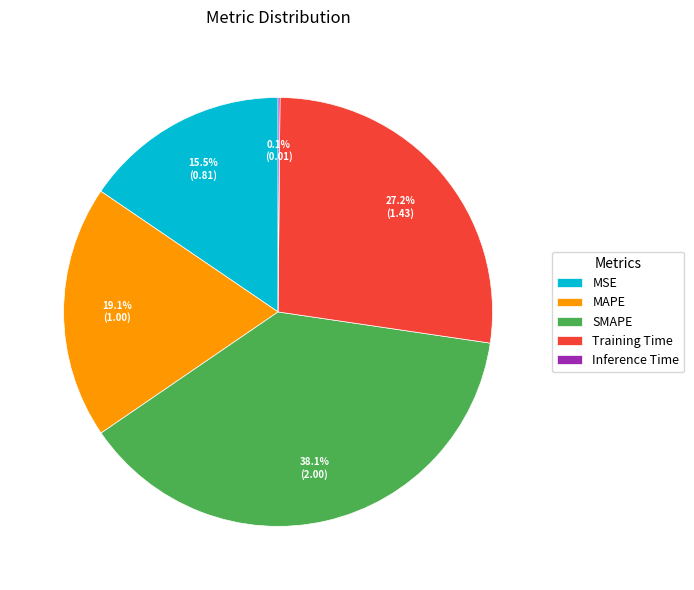

Between MAPE and Training Time, which is larger?

Training Time